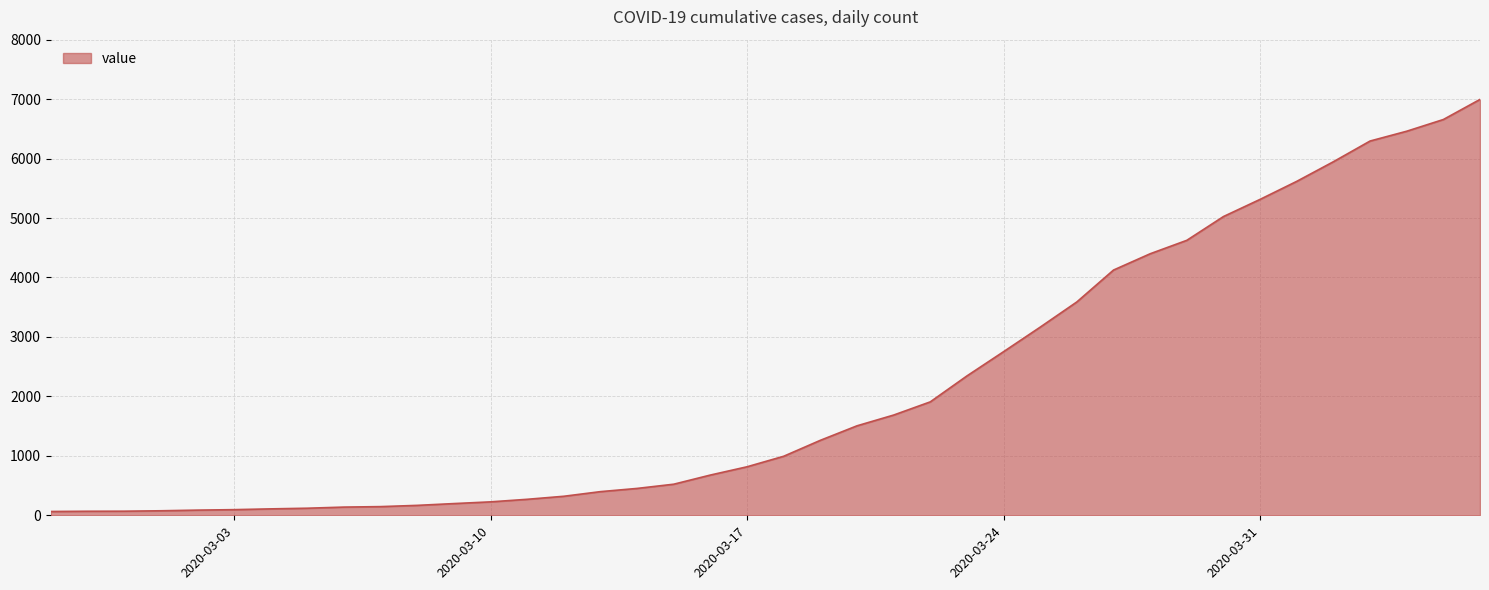

What is the difference between the maximum and minimum values?

6931